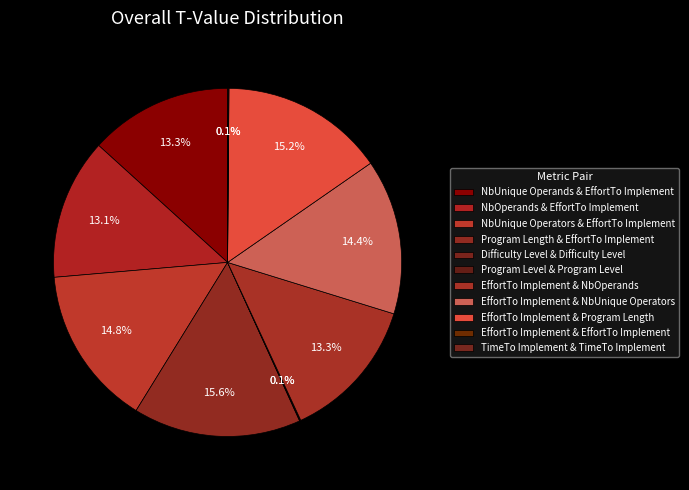

How many segments does this pie chart have?

11